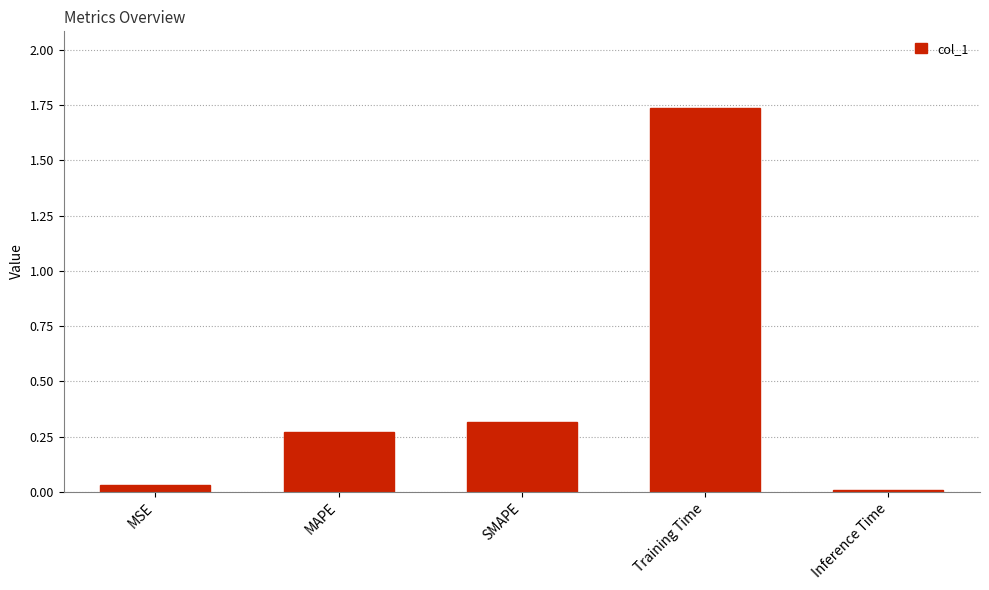

What is the sum of all values?

2.4